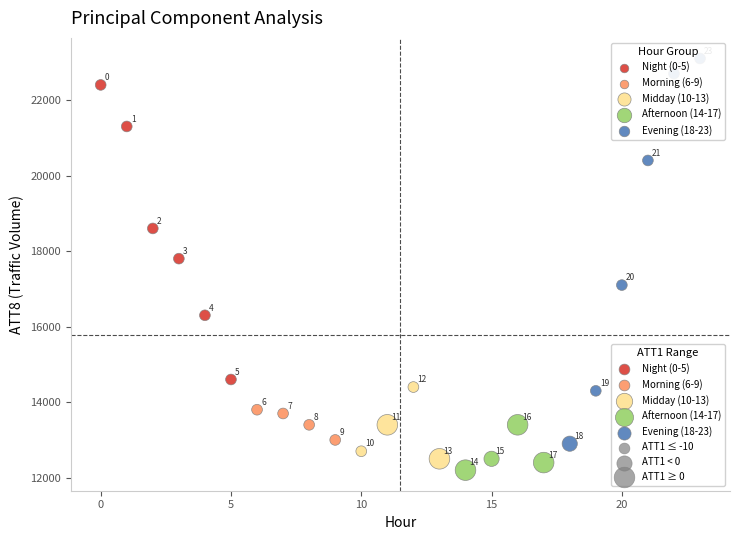

Which series reaches the maximum Y coordinate?

Evening (18-23)